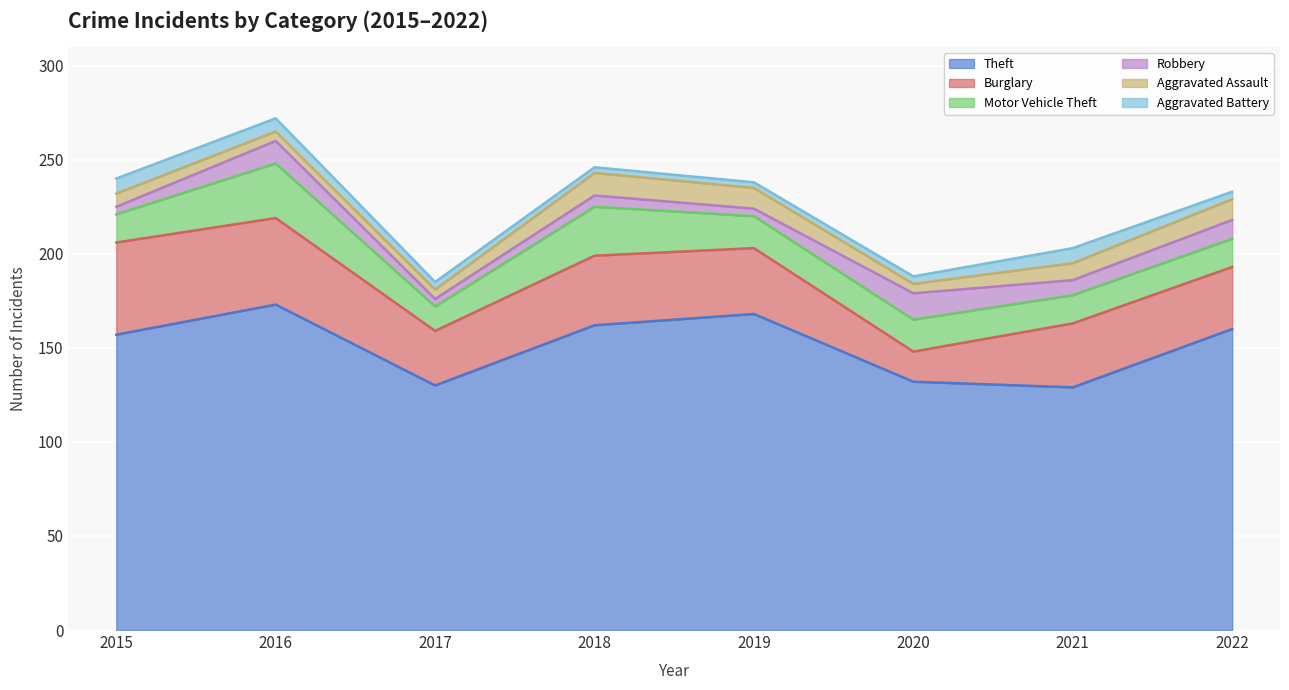

True or false: Burglary has a value of 8 at 2022.

False